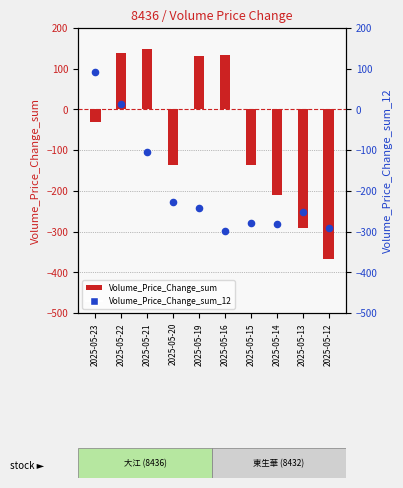

Which series contains the highest Y value?

Volume_Price_Change_sum